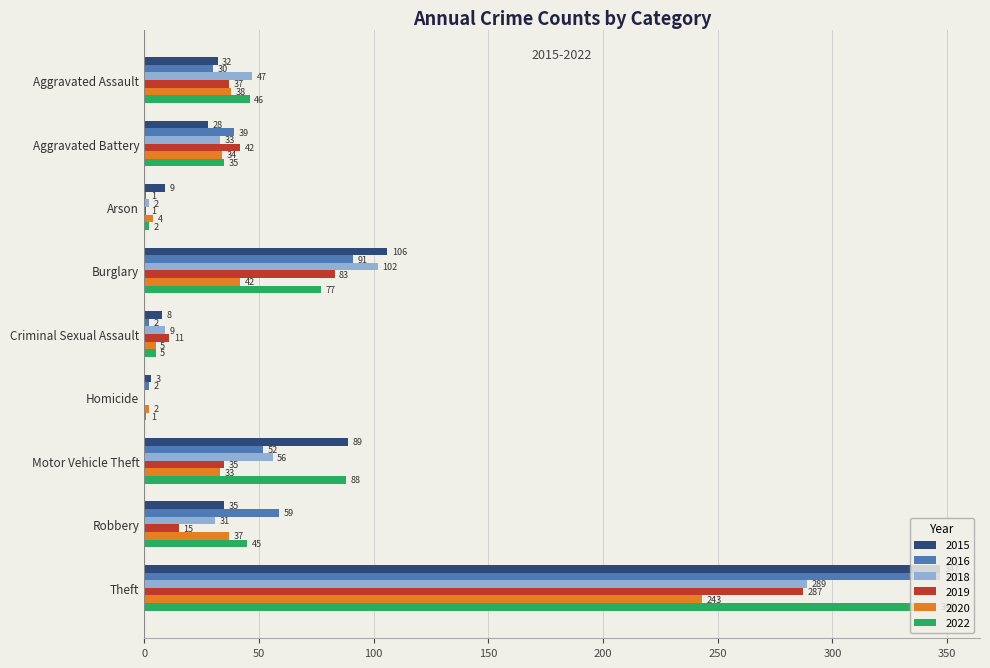

How many categories are shown in the chart?

9